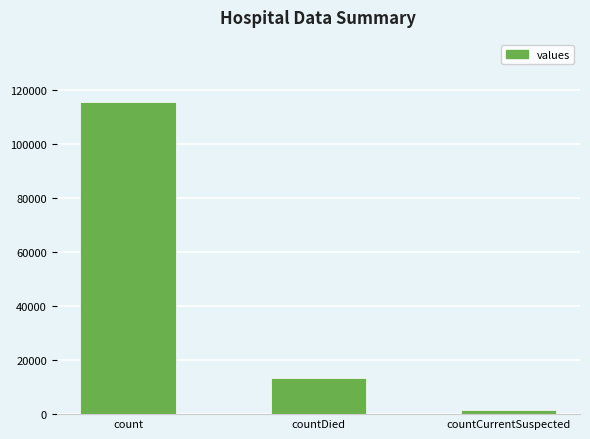

What is the minimum value shown in the chart?

1383